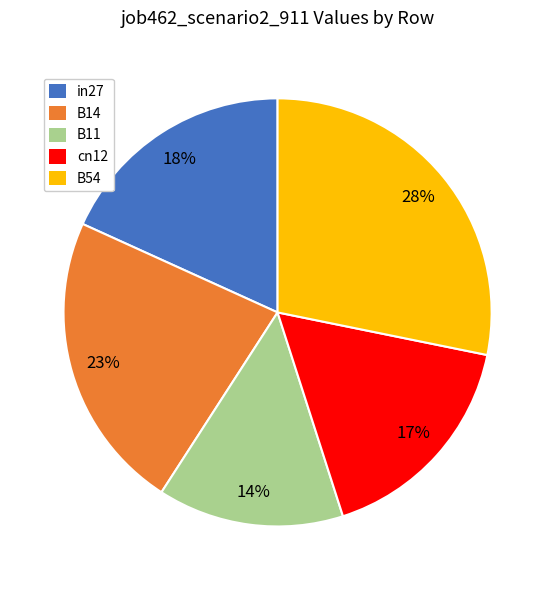

Rank the categories by value from lowest to highest.

B11, cn12, in27, B14, B54